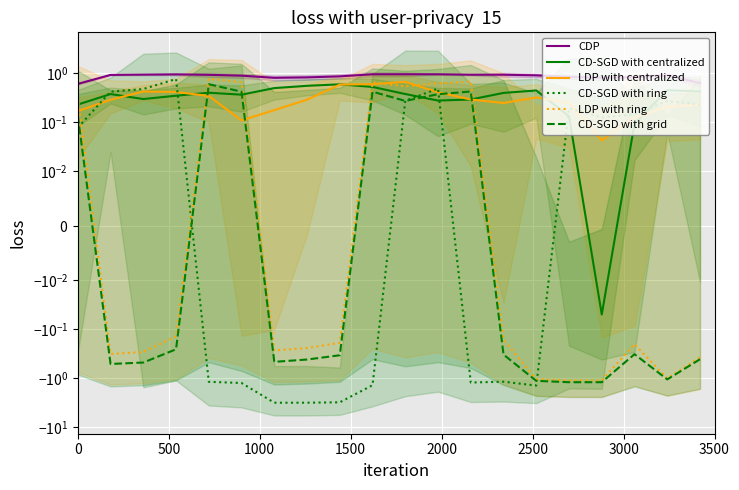

The value of LDP with centralized at 13 is 0.4. True or false?

False